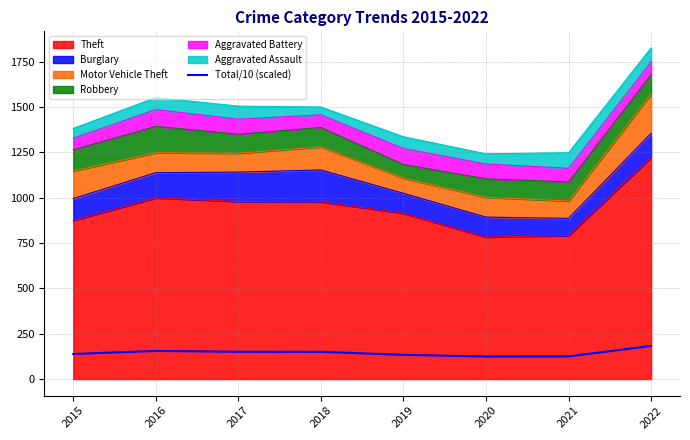

Rank the categories by value from lowest to highest.

2020, 2021, 2019, 2015, 2018, 2017, 2016, 2022